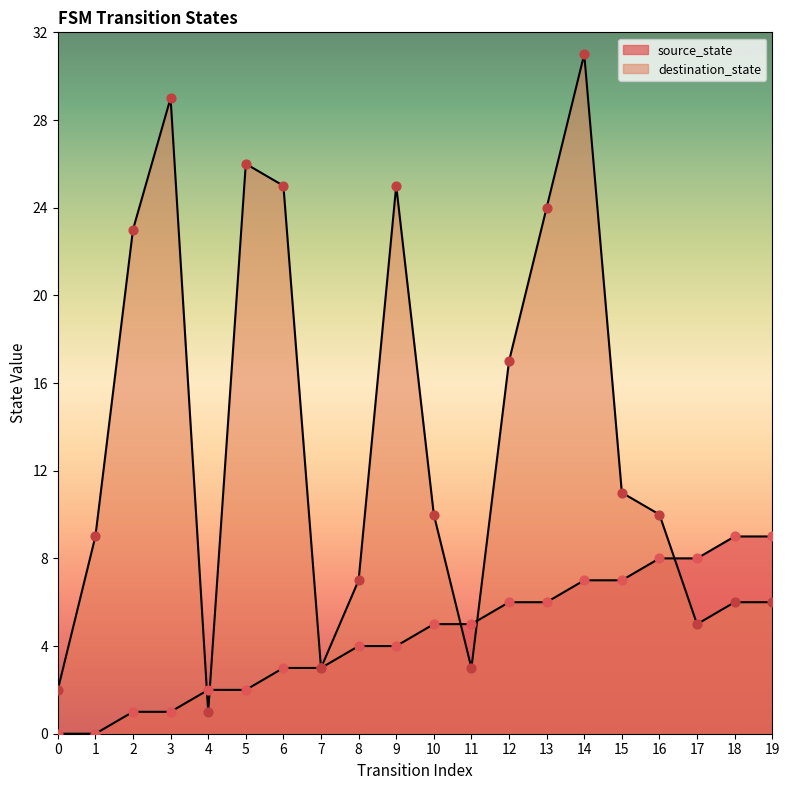

What are all the series names shown in the legend?

source_state, destination_state